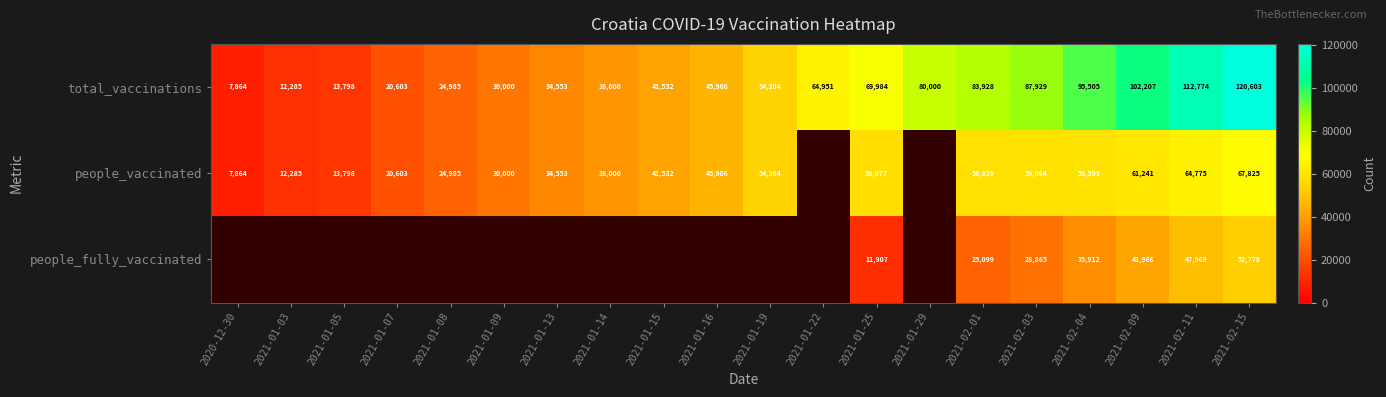

At which label is total_vaccinations closest to 64233?

2021-01-22